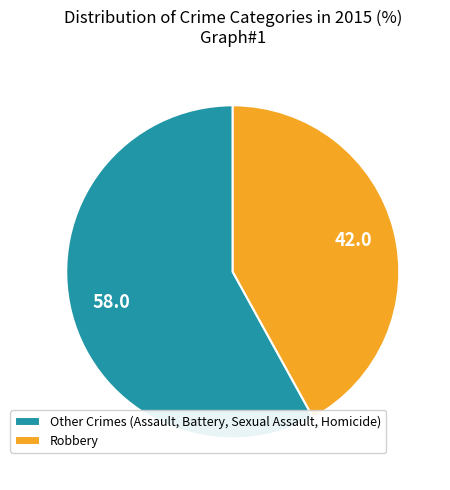

How many slices are in this pie chart?

2